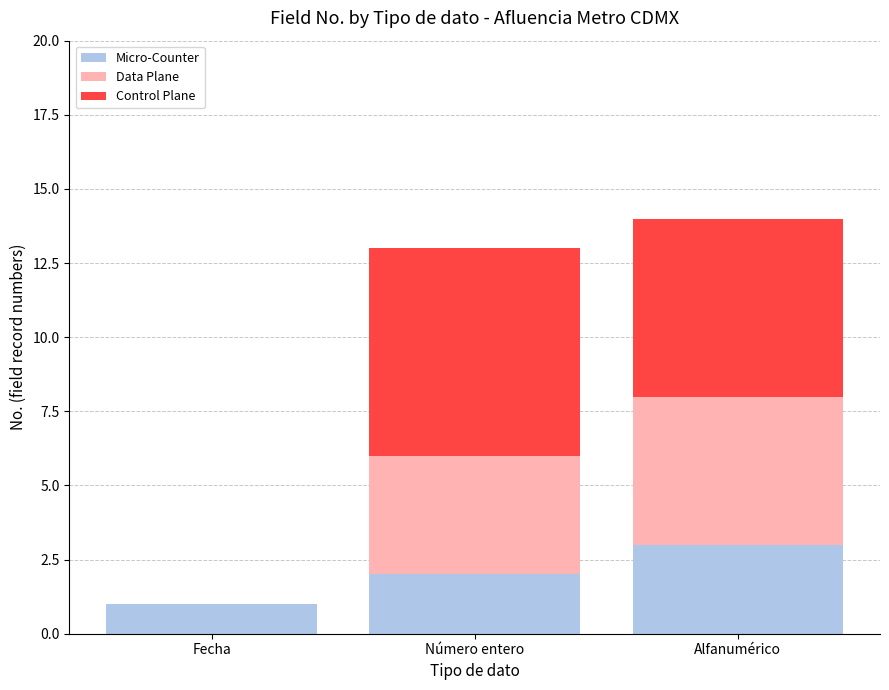

True or false: Micro-Counter has a value of 1 at Alfanumérico.

False